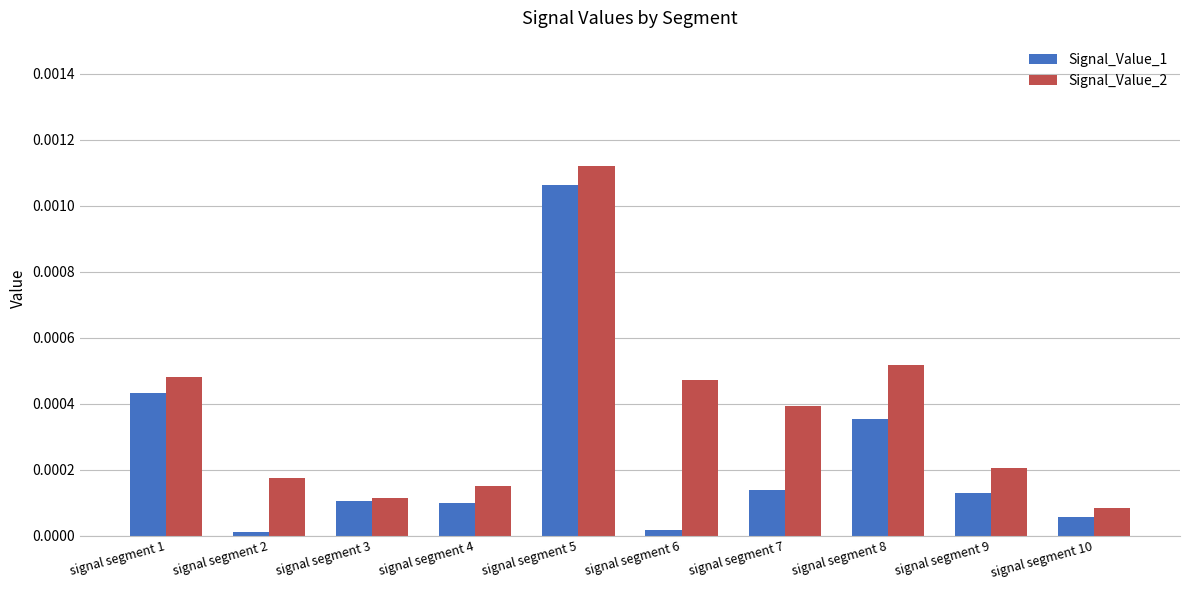

Rank the series by their maximum value, from highest to lowest.

Signal_Value_2, Signal_Value_1